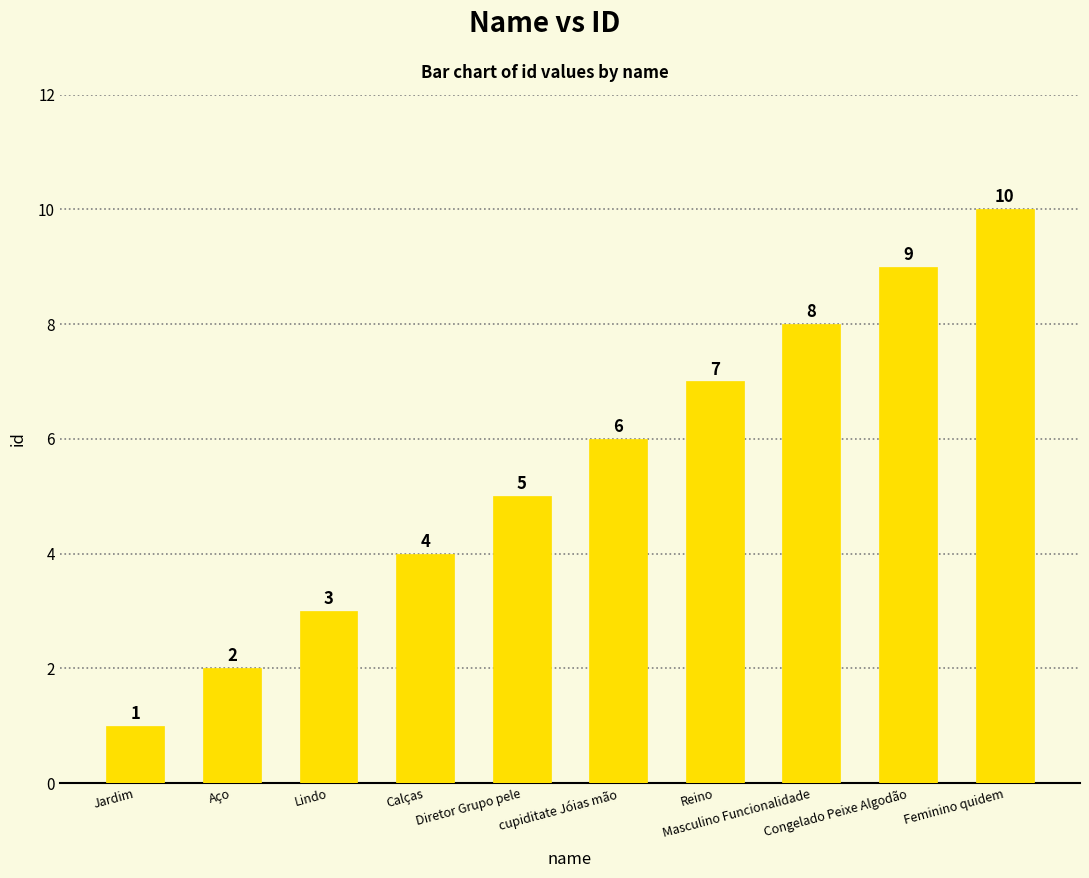

Reading left to right, list all the values displayed in this chart.

1	2	3	4	5	6	7	8	9	10